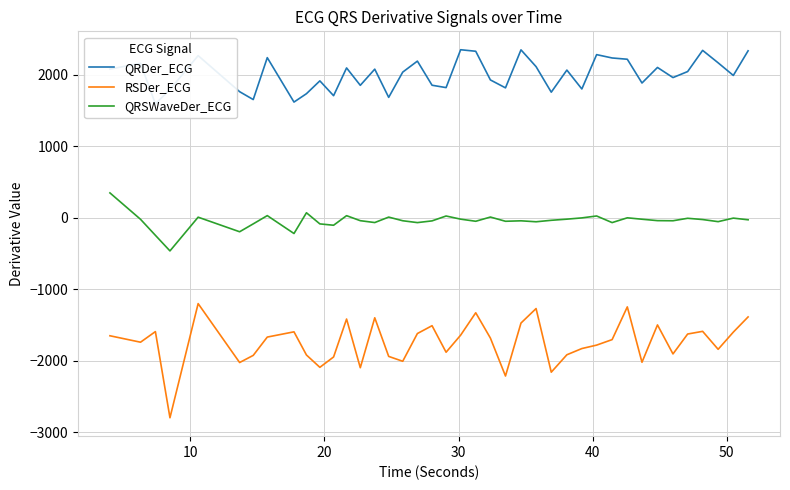

True or false: RSDer_ECG and QRDer_ECG intersect in this chart.

False